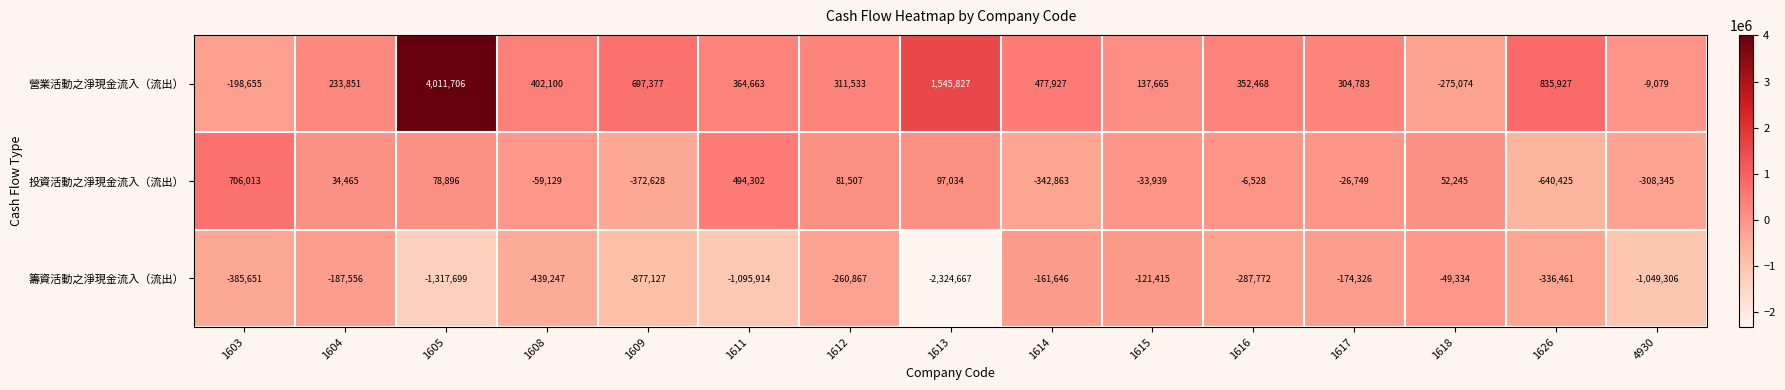

What is the highest value of the 營業活動之淨現金流入（流出） series?

4011706